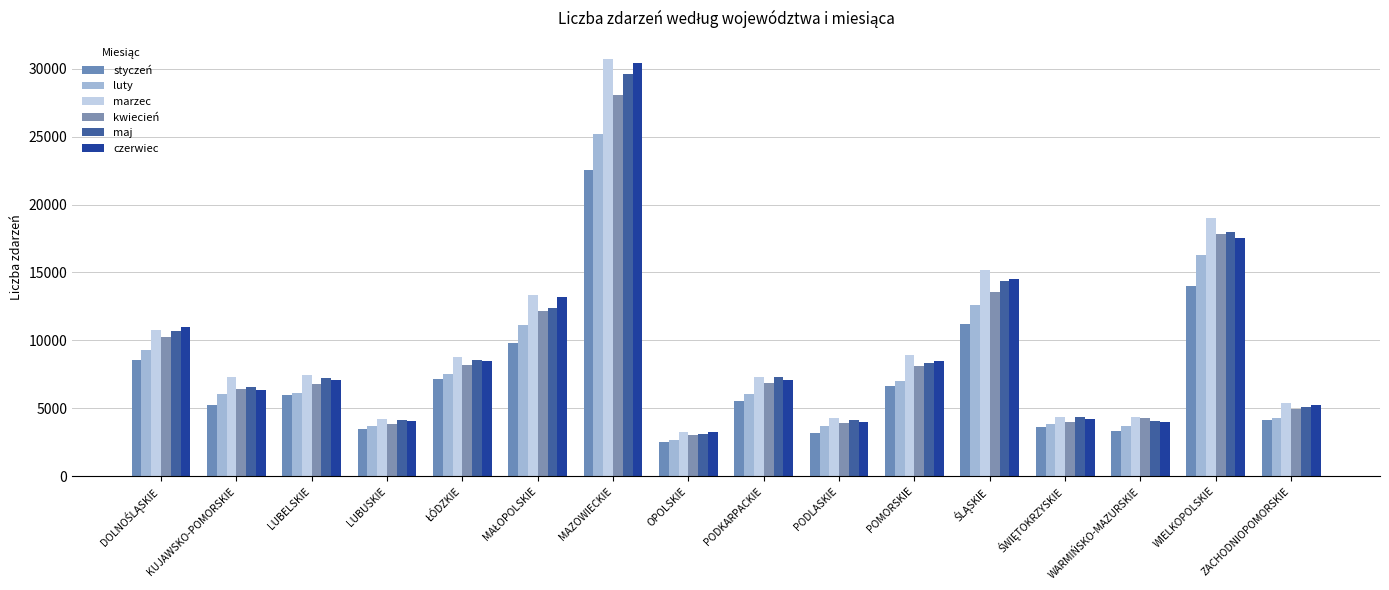

List the series in order of their peak value, lowest first.

styczeń, luty, kwiecień, maj, czerwiec, marzec